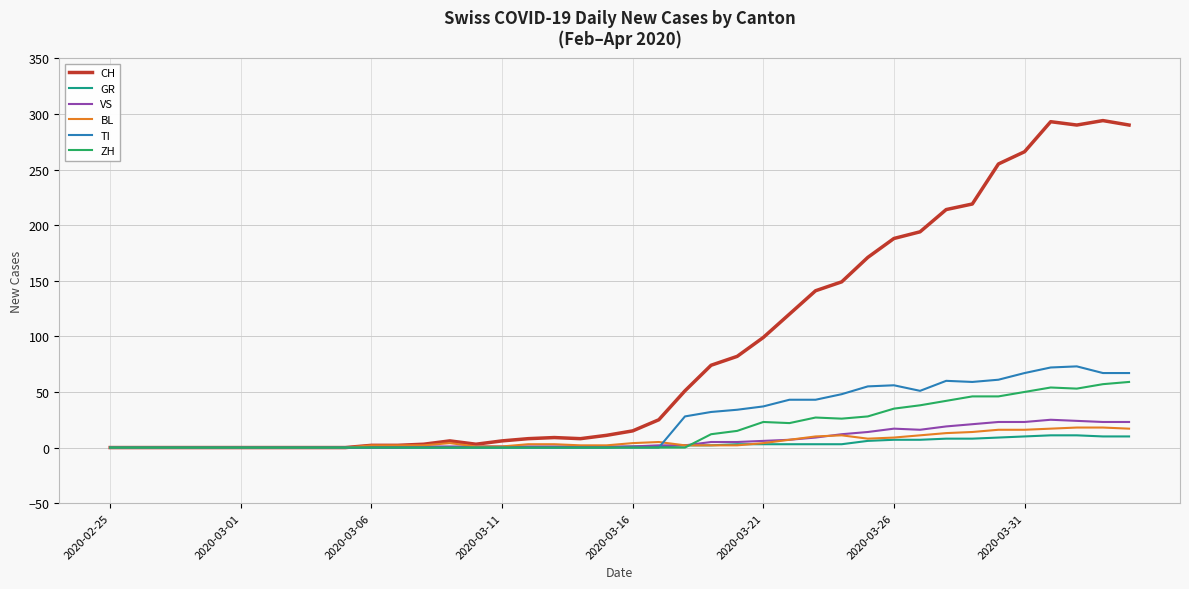

What is the highest value of the GR series?

11